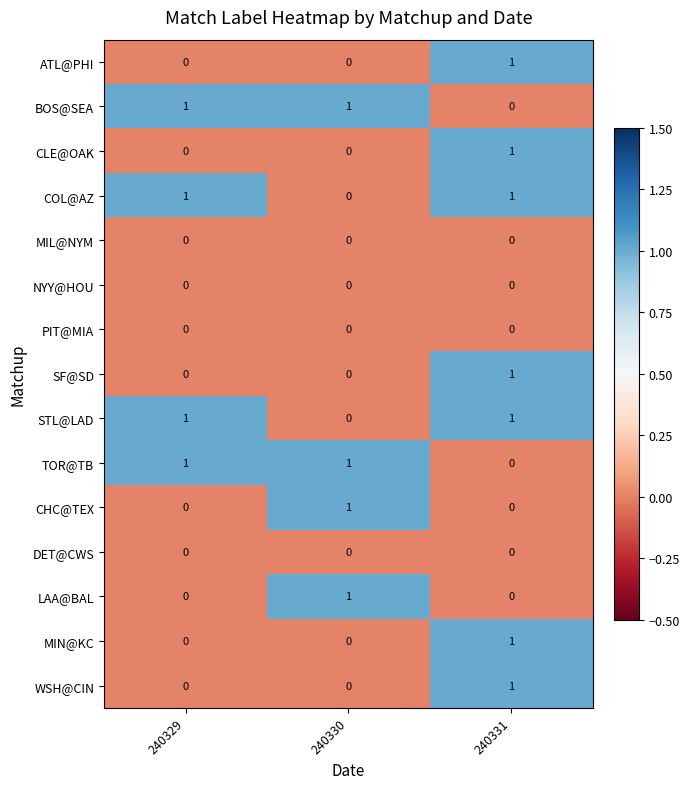

How many series are shown in this chart?

15